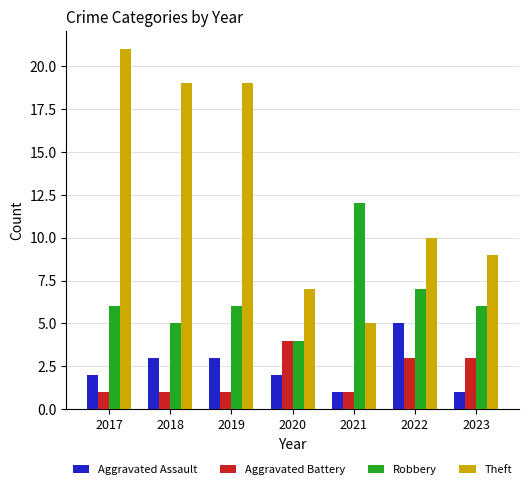

What is the highest value of the Aggravated Assault series?

5